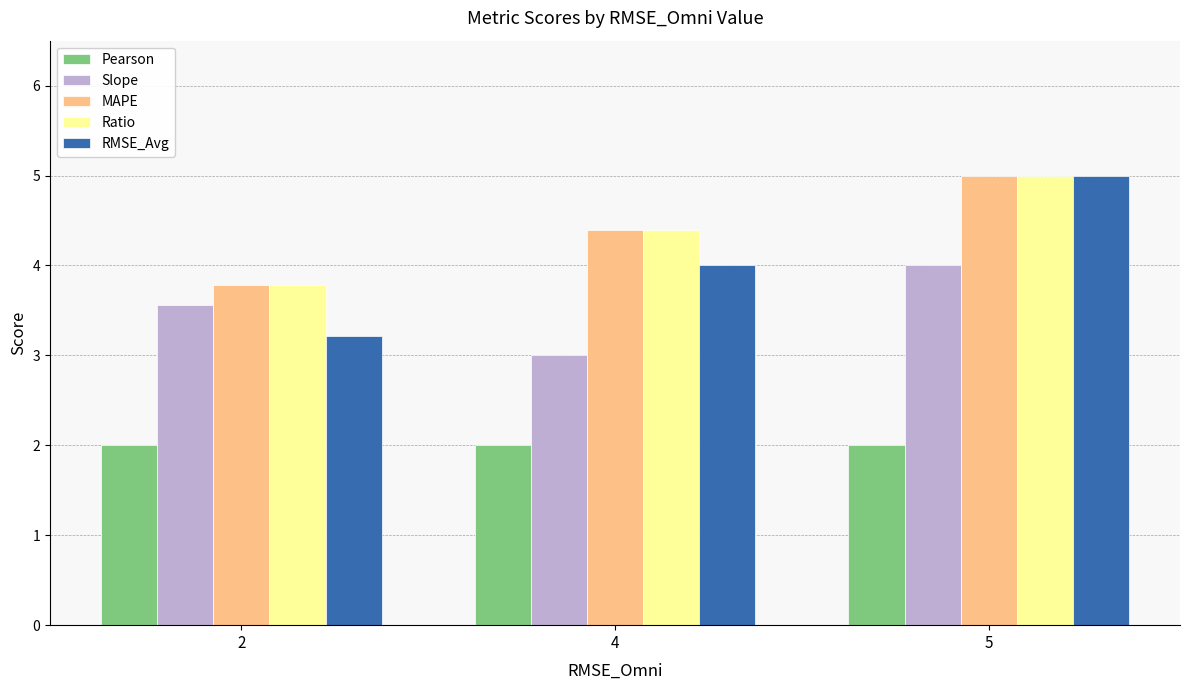

What is the total value across all series at 5?

21.0